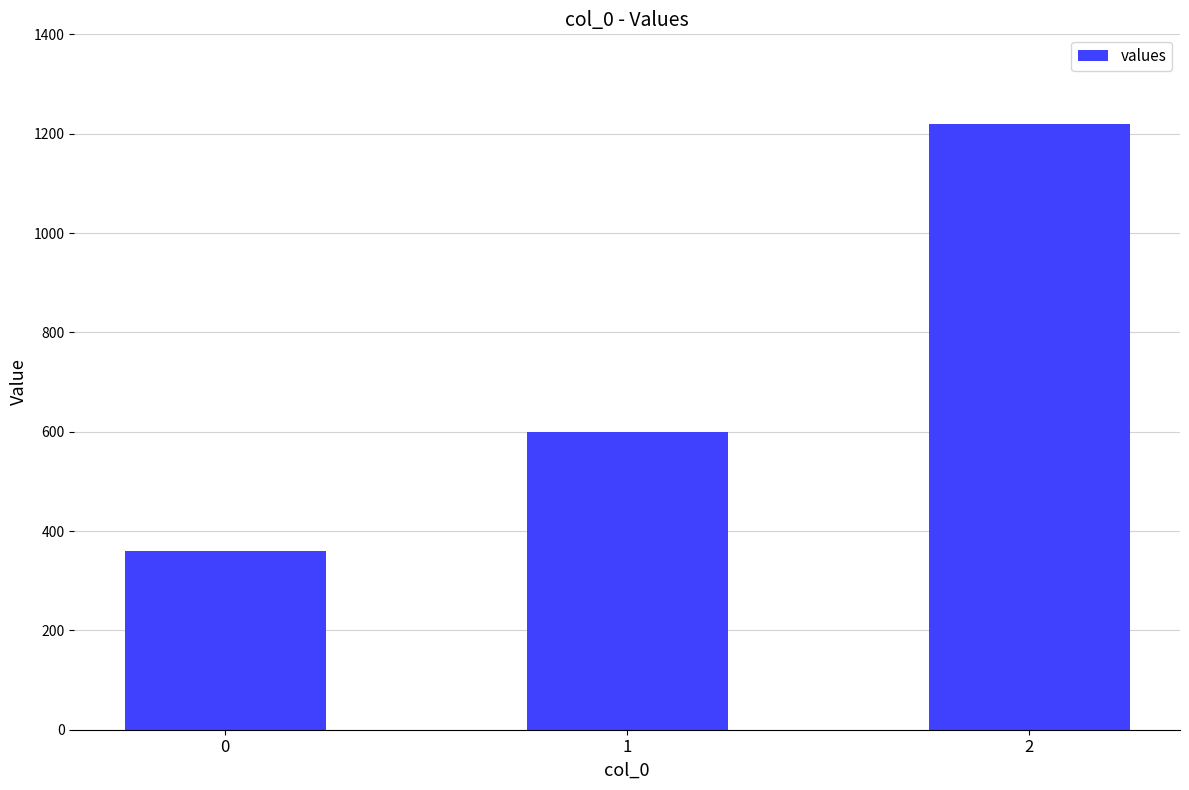

What is the ratio of the value at 0 to the value at 1?

0.6